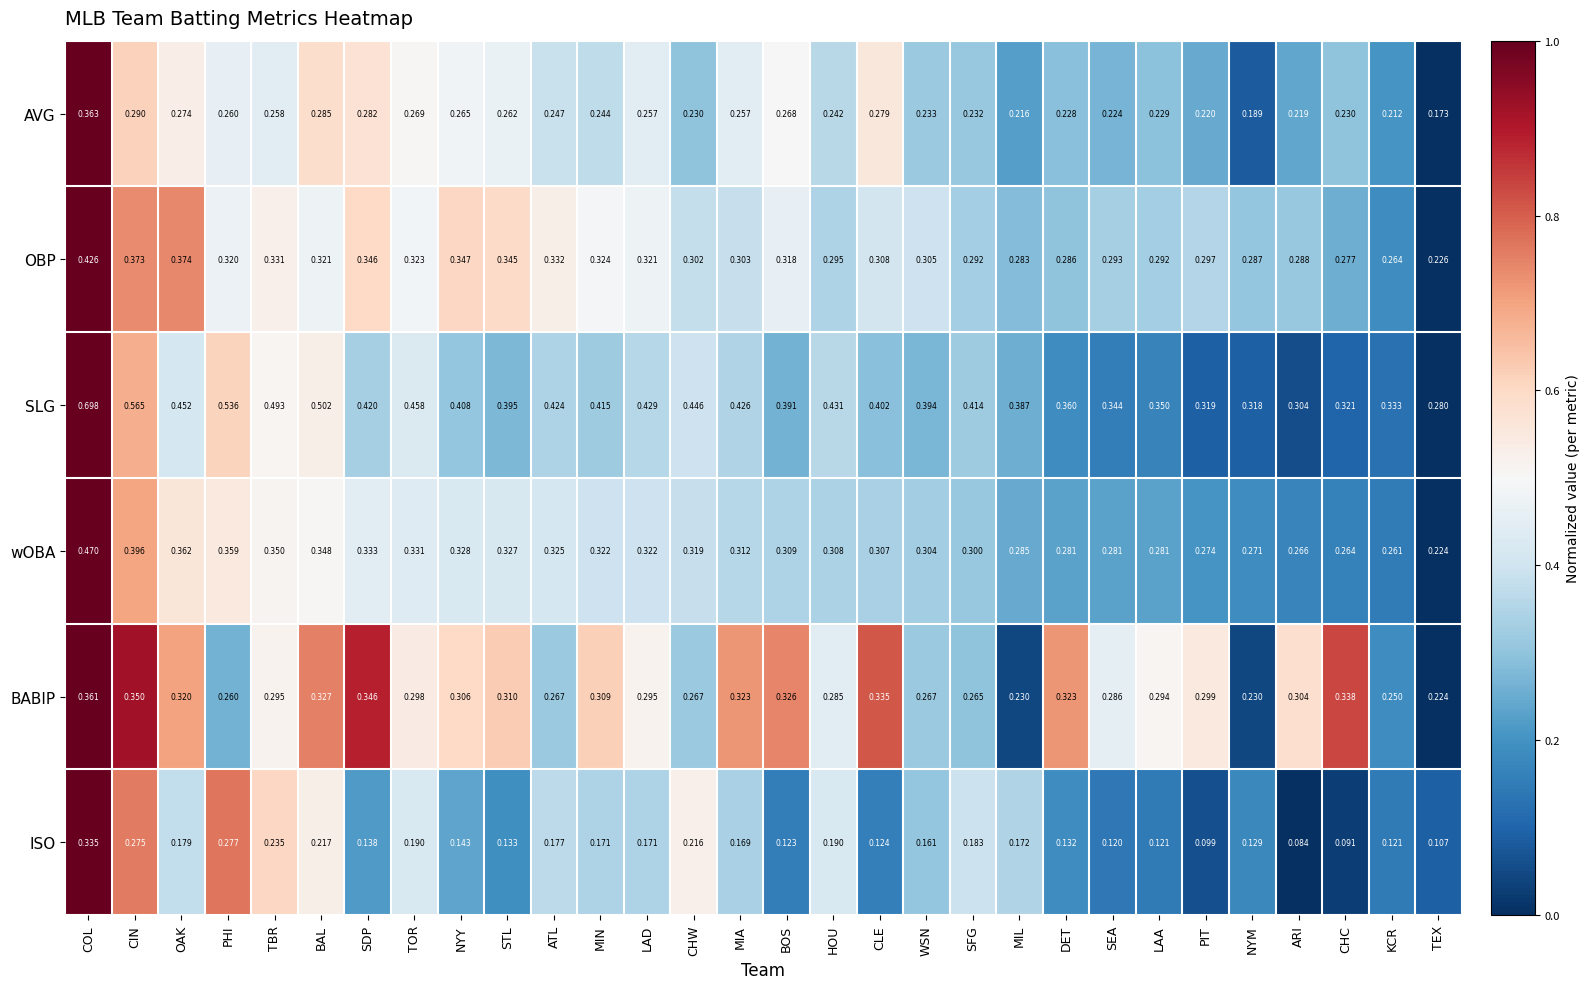

List the series in order of their peak value, highest first.

SLG, wOBA, OBP, AVG, BABIP, ISO